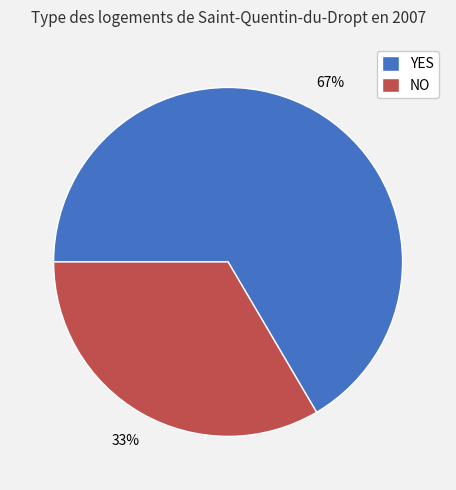

To the nearest percent, what is the average slice percentage?

50%